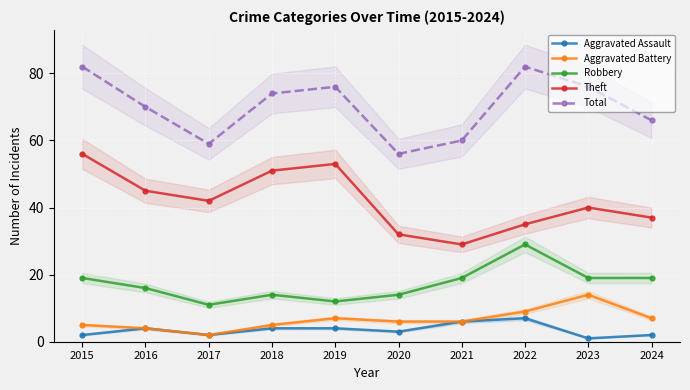

What is the total value across all series at 2015?

164